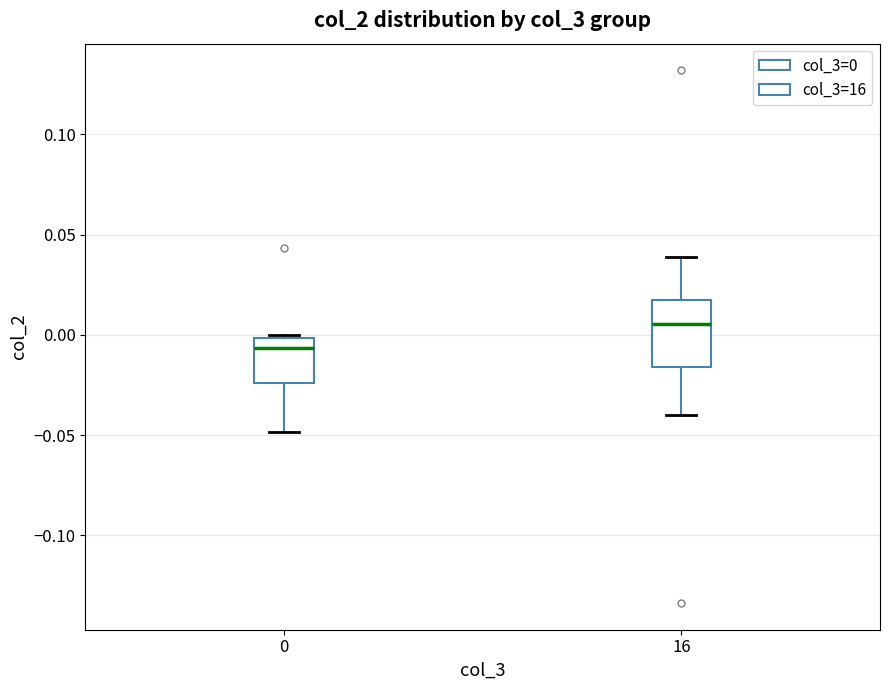

Reading left to right, read every box against the y-axis: the position of its median line, the range the box covers, and the ends of its whiskers. The values are not printed on the chart, so give them approximately, as read against the axis.

0: median -0.005, box -0.025 to 0.000, whiskers -0.050 to 0.000
16: median 0.005, box -0.015 to 0.015, whiskers -0.040 to 0.040